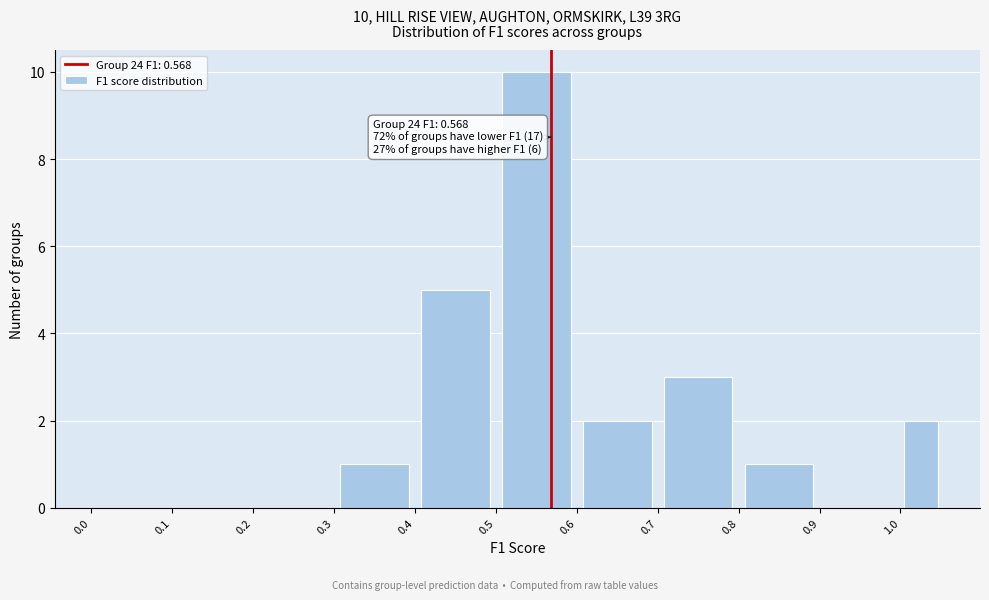

Which range on the x-axis has the tallest bar?

0.50 to 0.60